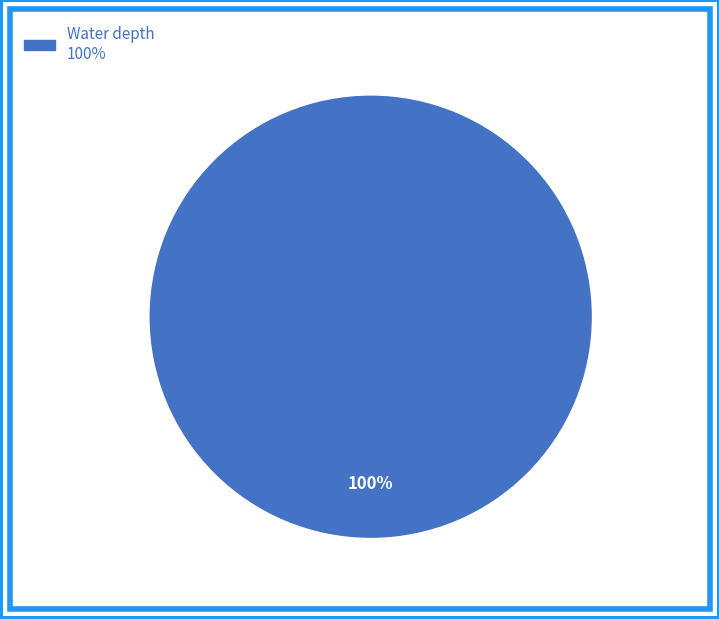

Does any single category account for the majority?

Yes